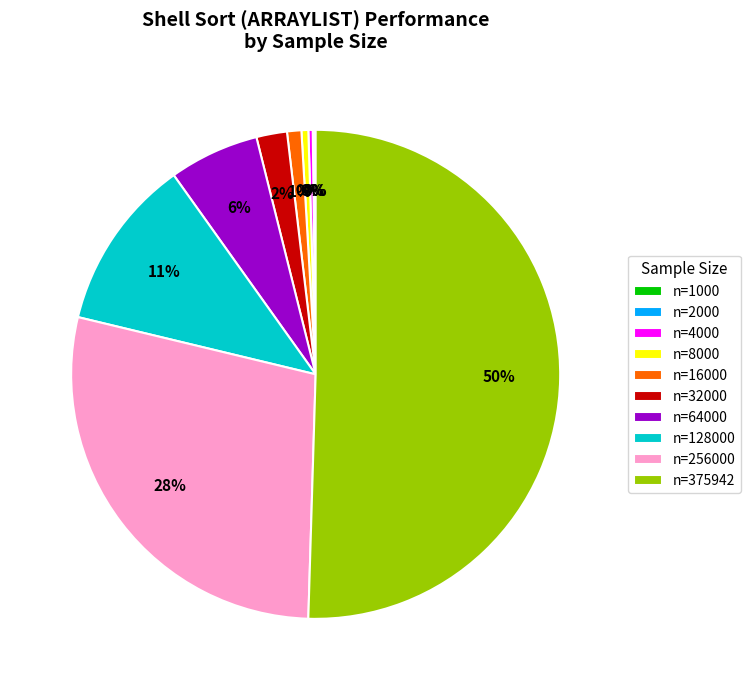

True or false: n=256000 accounts for 15% of the total.

False